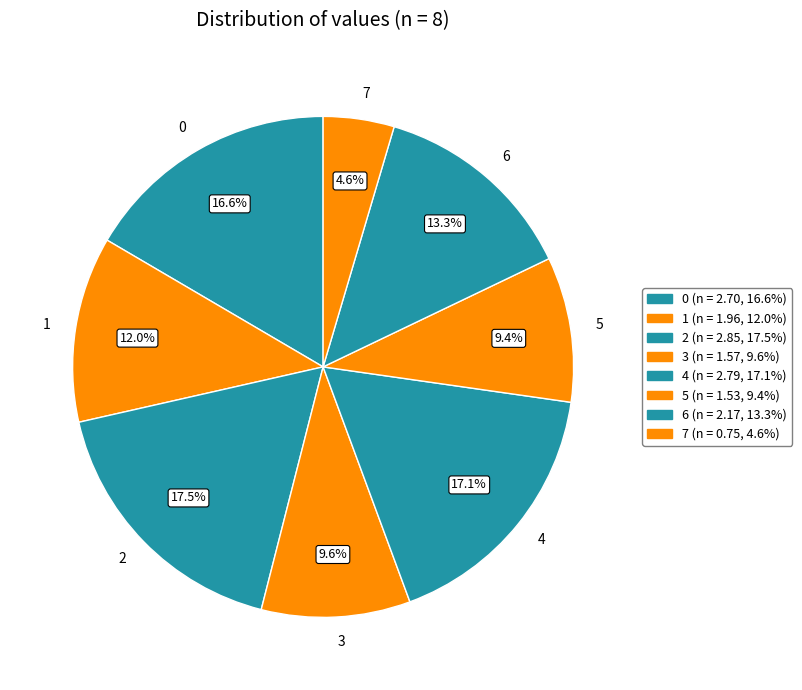

To the nearest percent, what is the combined percentage of 5 and 0?

26%